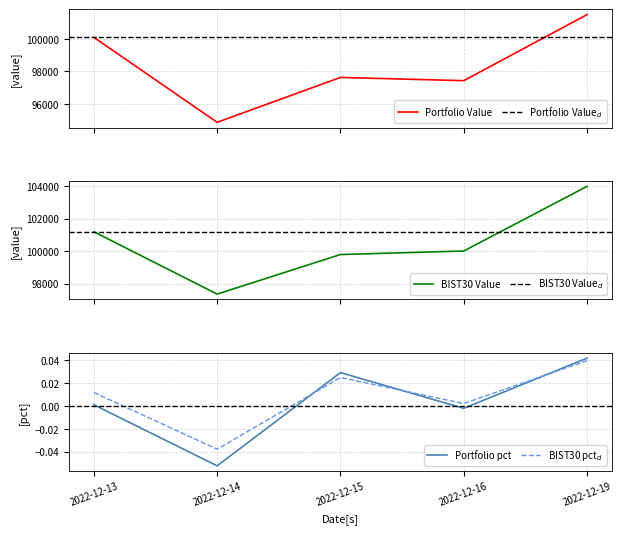

What is the difference between the BIST30 Value values at 2022-12-16 and 2022-12-19?

3976.6